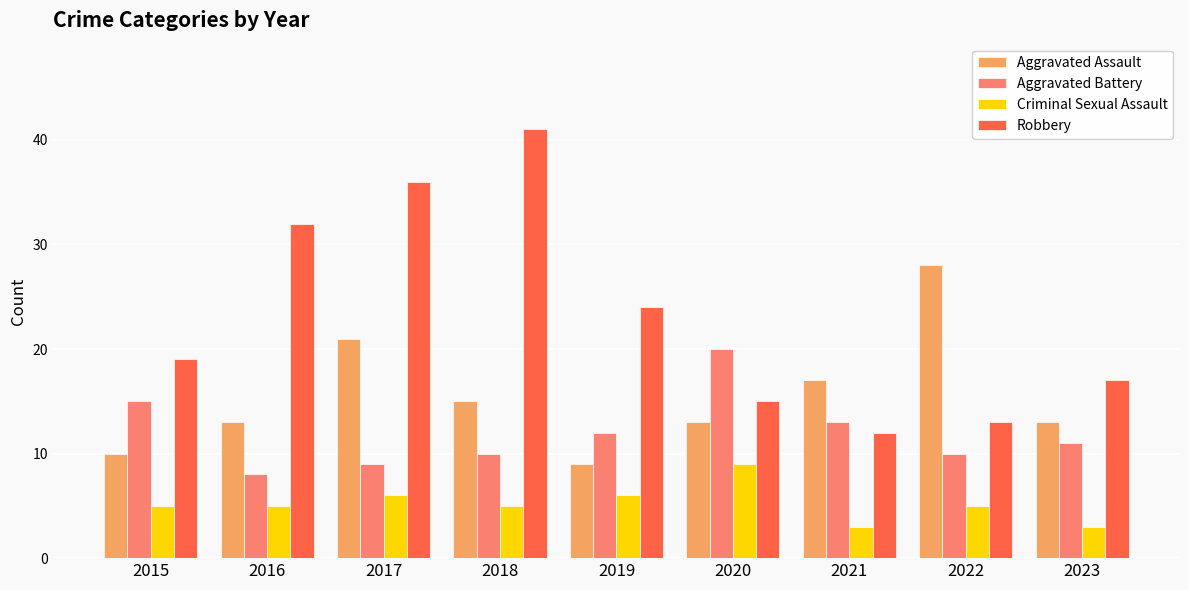

Read the Aggravated Battery value at 2022, to the nearest 10.

10